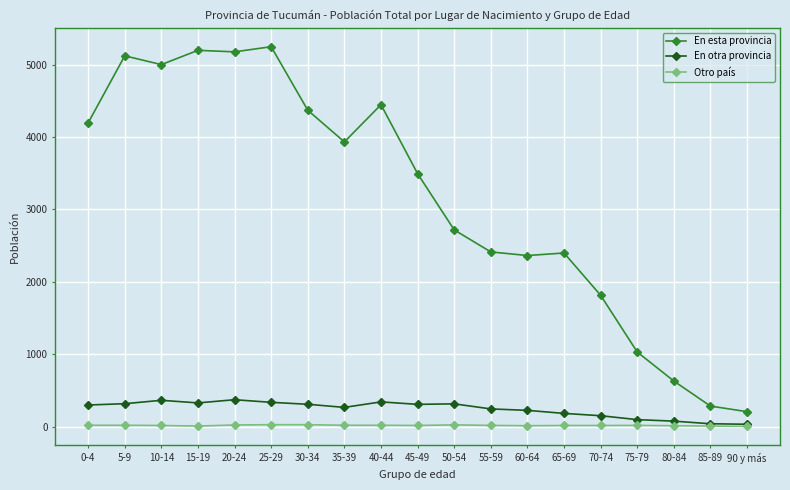

Which series has the largest range (max minus min)?

En esta provincia